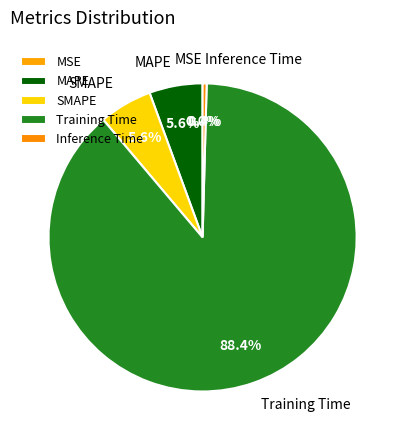

What is the largest slice in the pie chart?

Training Time